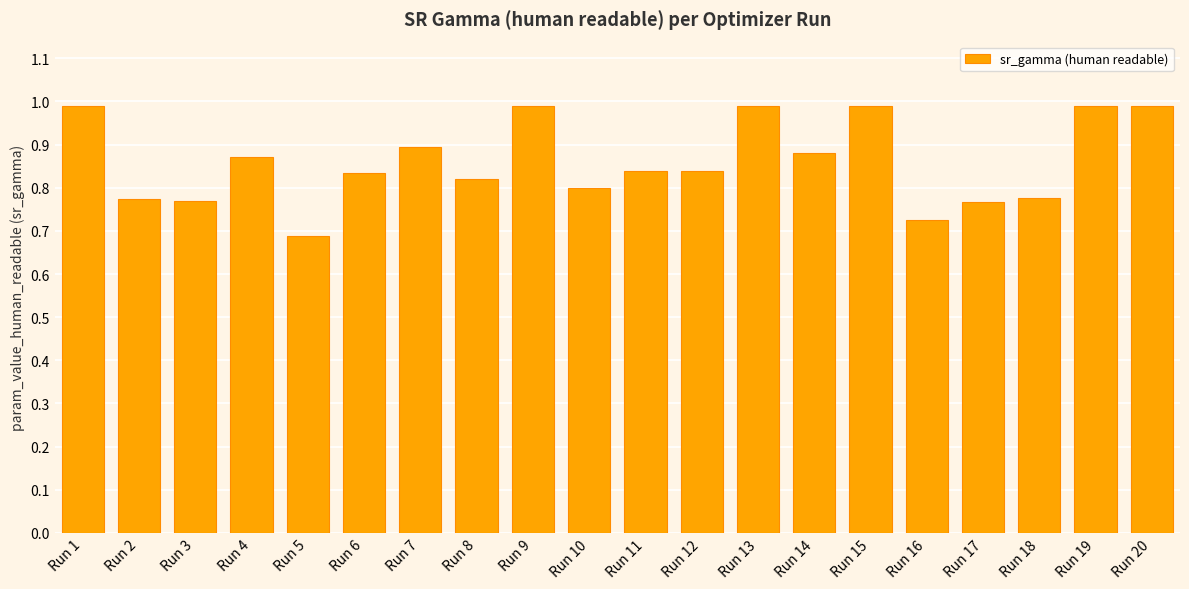

What is the greatest value displayed?

1.0